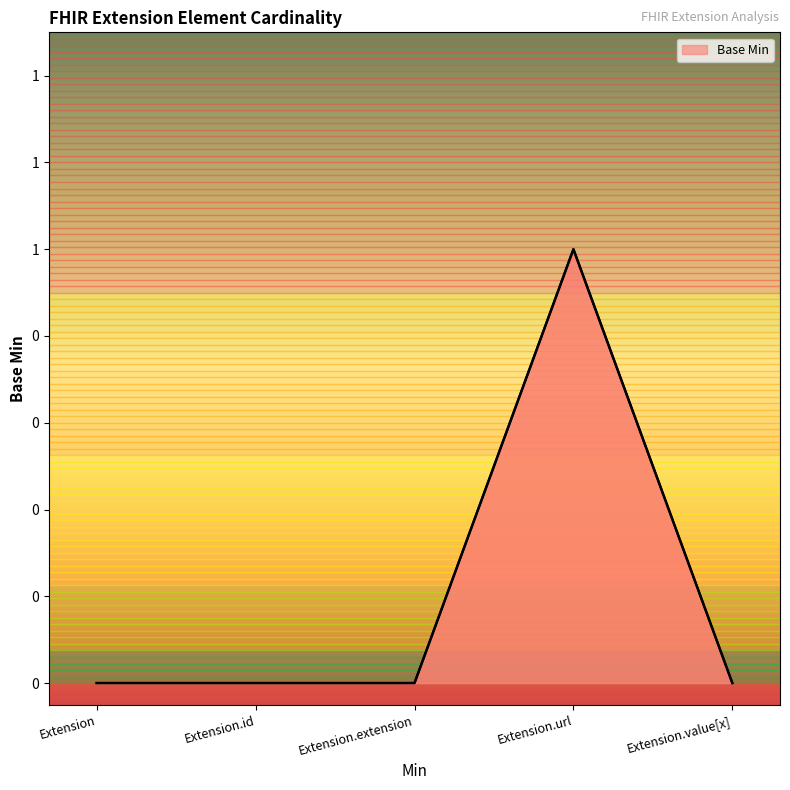

Does the chart have visible grid lines?

No